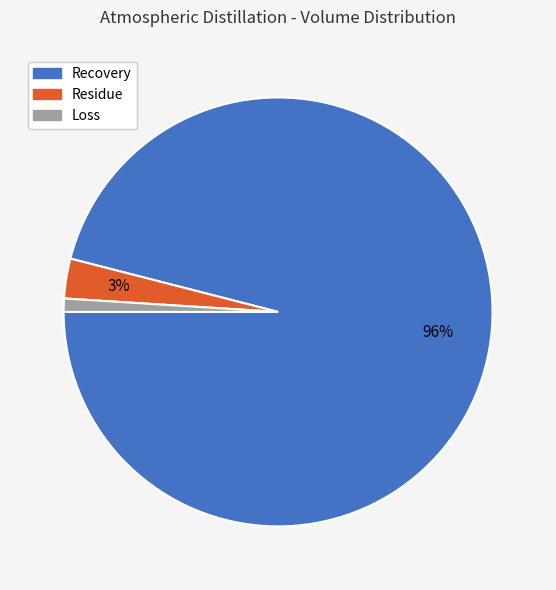

To the nearest percent, what is the difference between the Recovery and Residue slice percentages?

93%